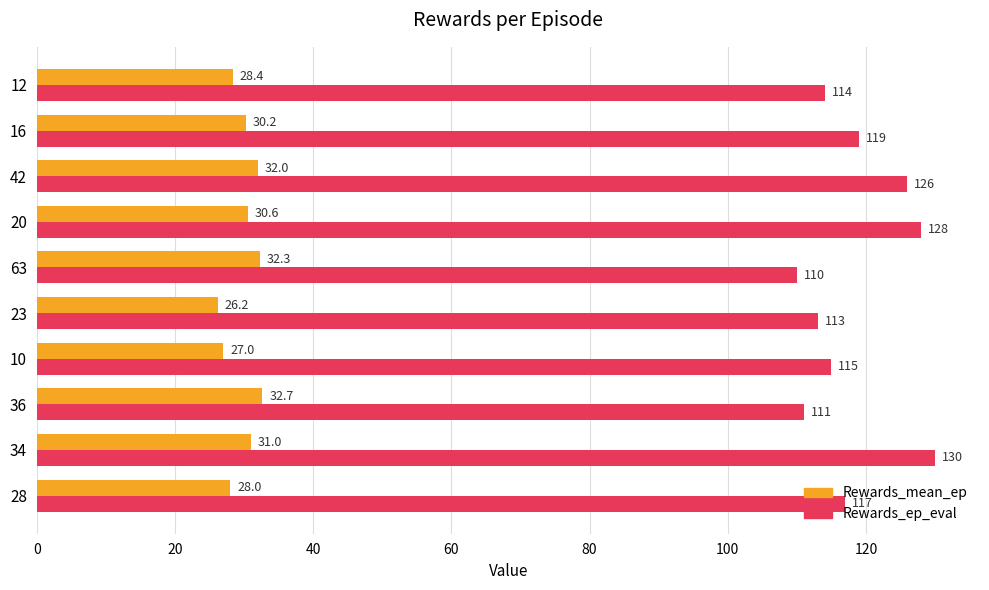

Is it true that Rewards_mean_ep equals 42.2 at 20?

False